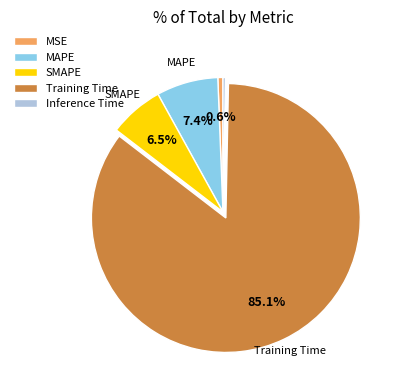

Which slice is the largest?

Training Time